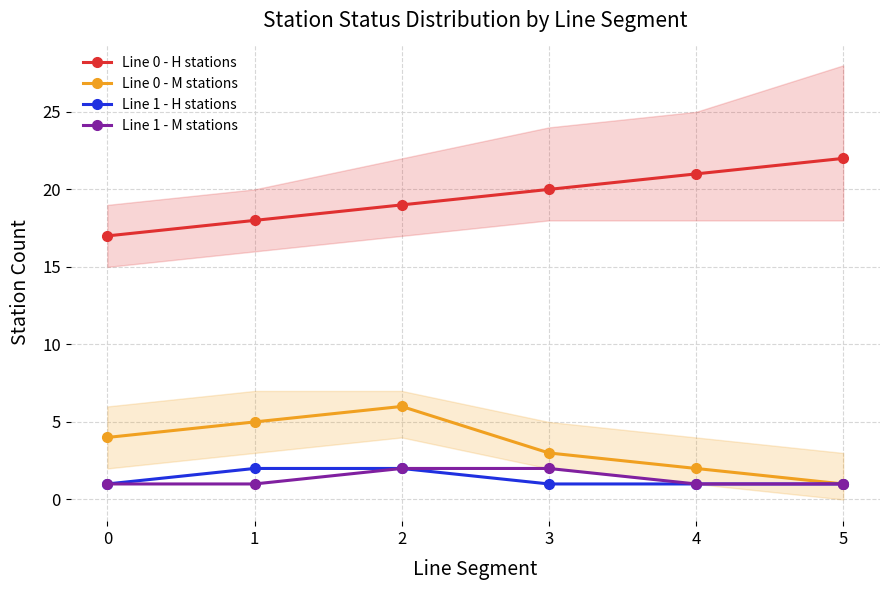

Rank the series at 2 from highest to lowest value.

Line 0 - H stations, Line 0 - M stations, Line 1 - H stations, Line 1 - M stations